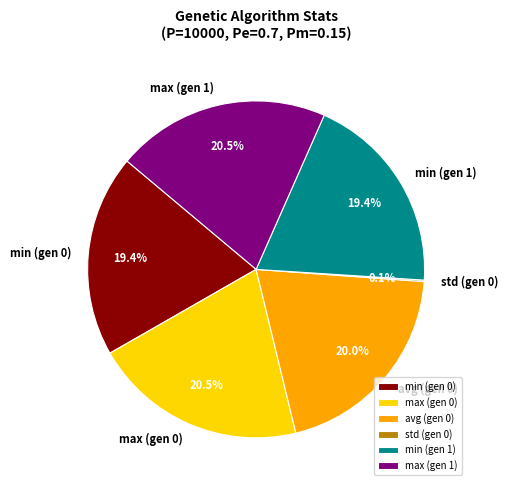

Is there a majority slice in this chart?

No